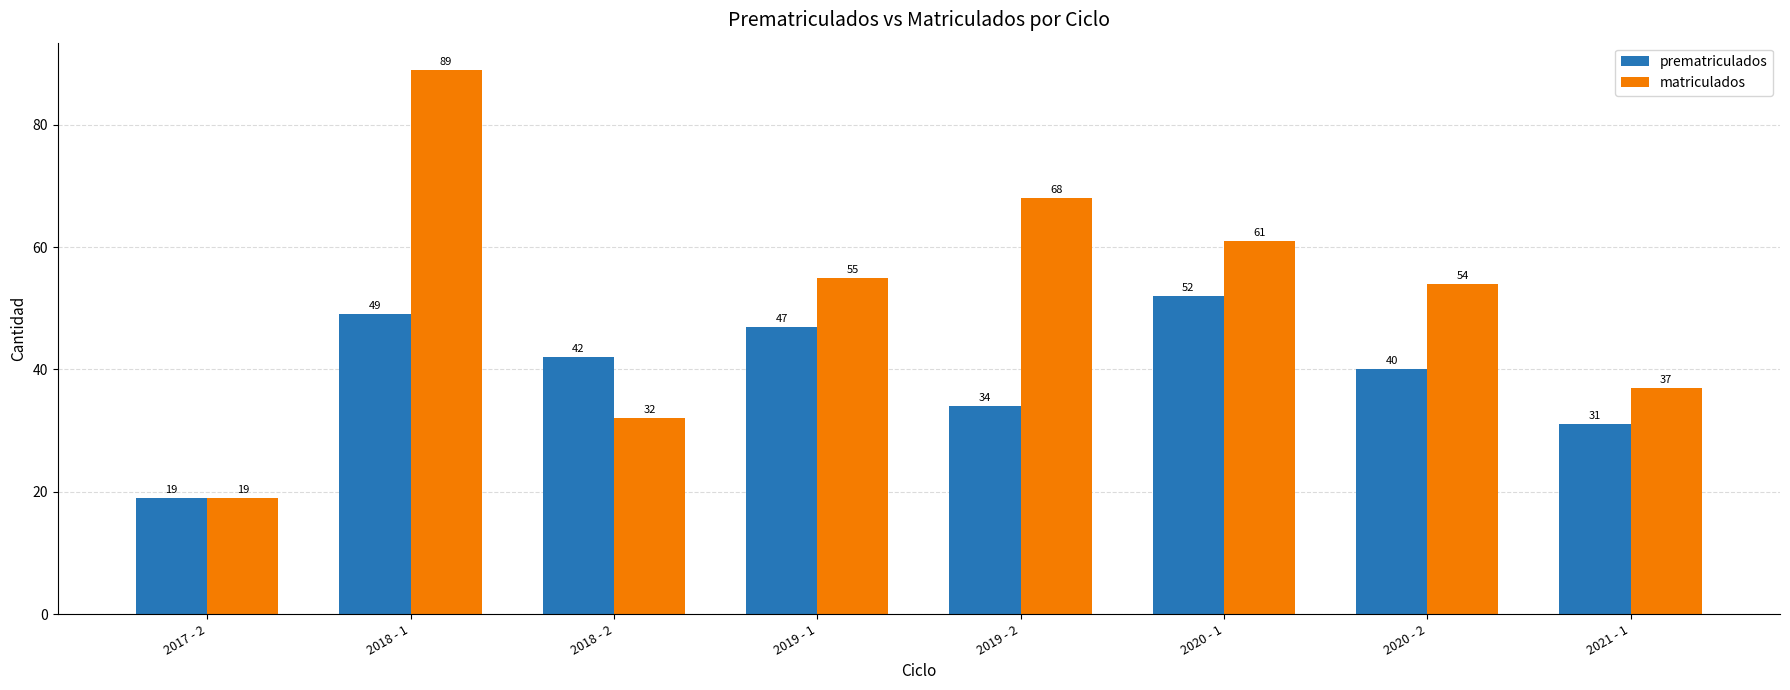

The matriculados series shows 84 at 2020 - 2. True or false?

False